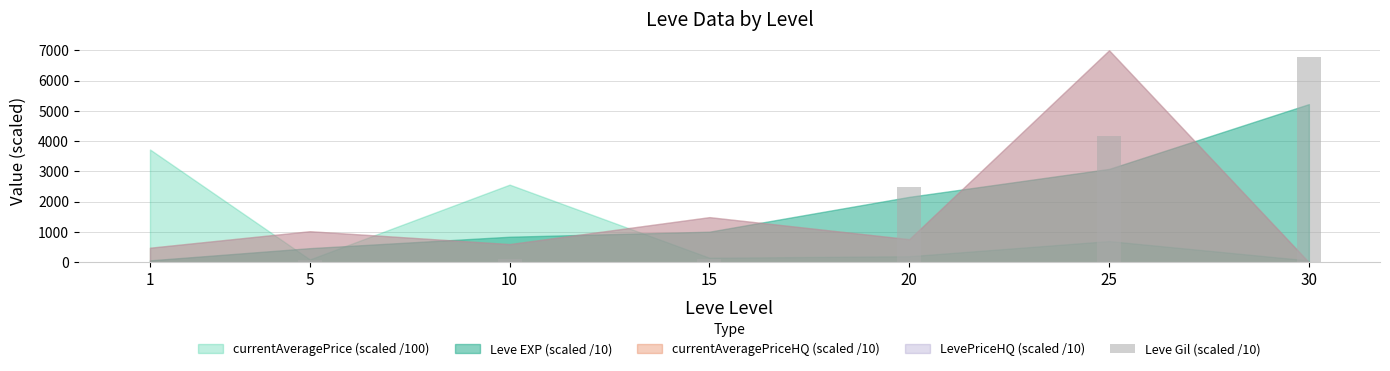

At which label is the value closest to 3392?

25